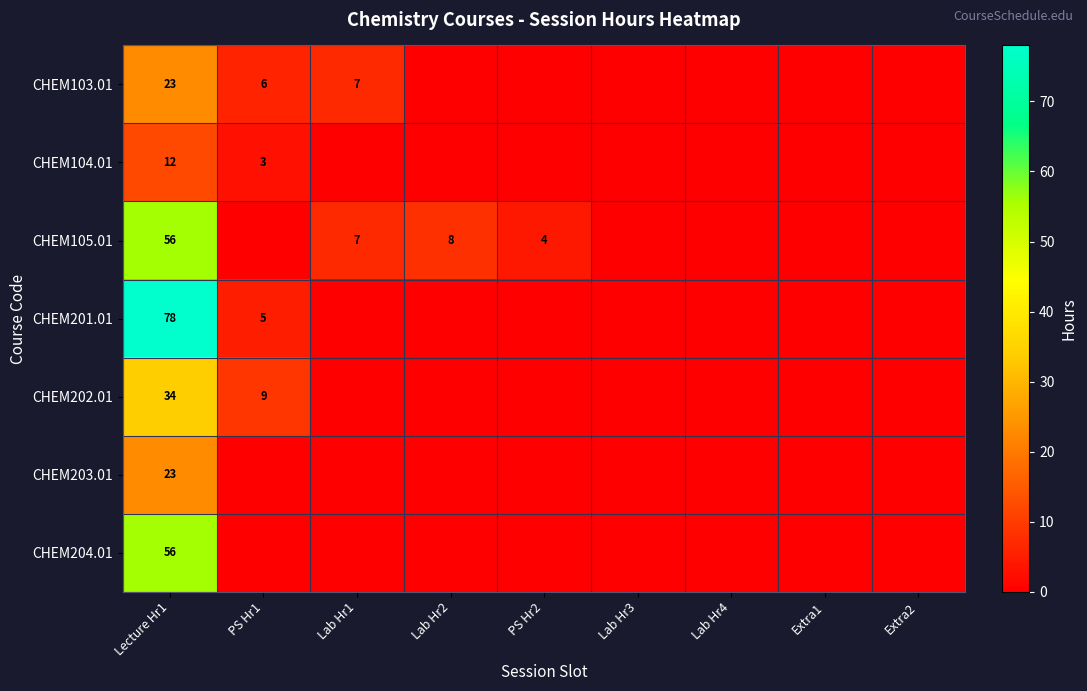

Rank the series at Lecture Hr1 from lowest to highest value.

CHEM104.01, CHEM103.01, CHEM203.01, CHEM202.01, CHEM105.01, CHEM204.01, CHEM201.01